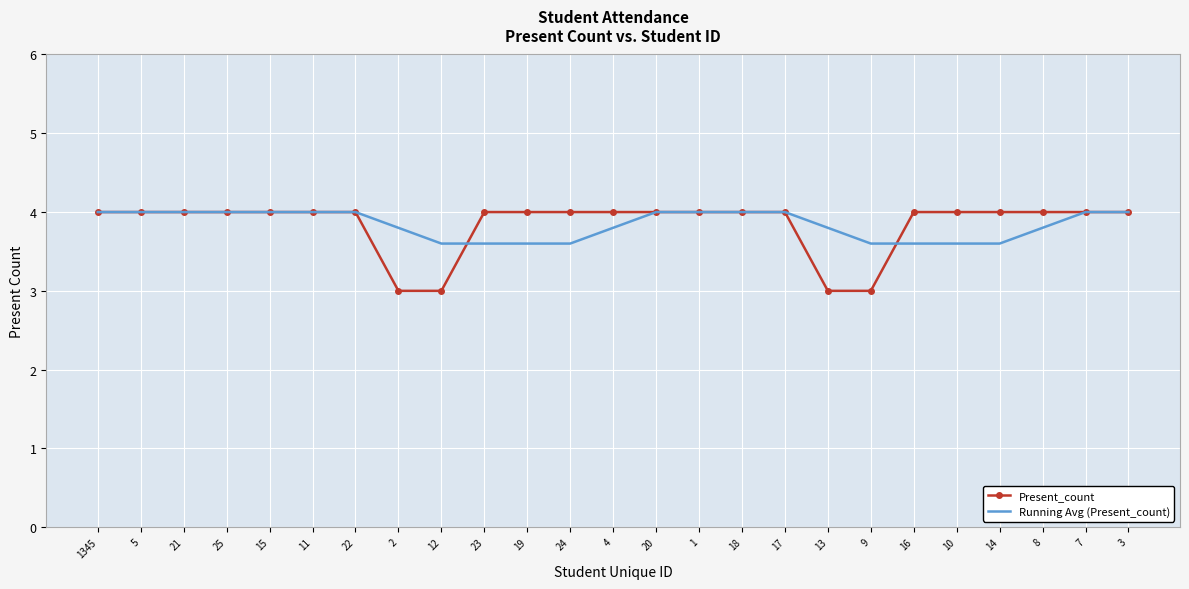

What position from the right is 1345?

25